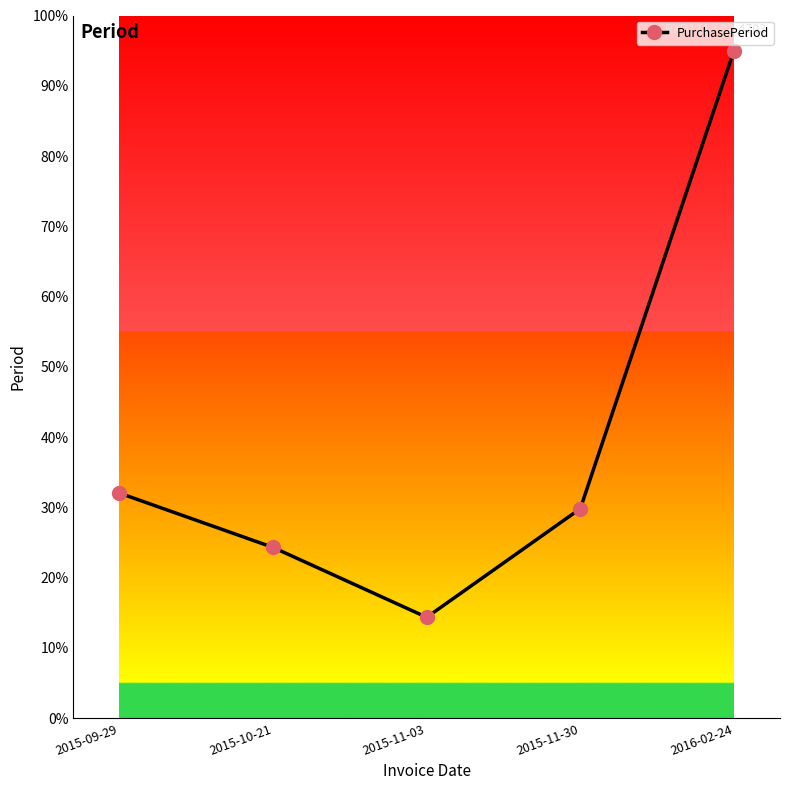

What is the difference between the values at 2015-10-21 and 2015-11-03?

9.9